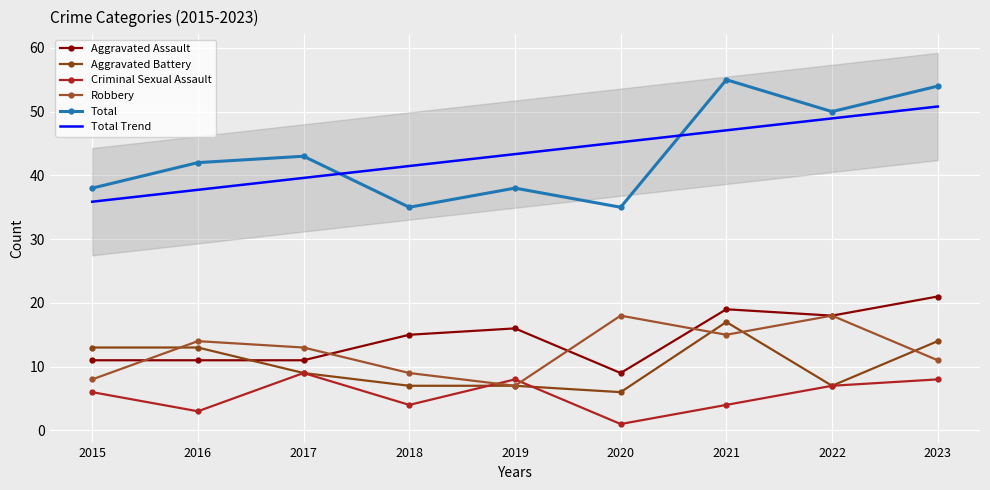

Is it true that Total equals 23.3 at 2017?

False